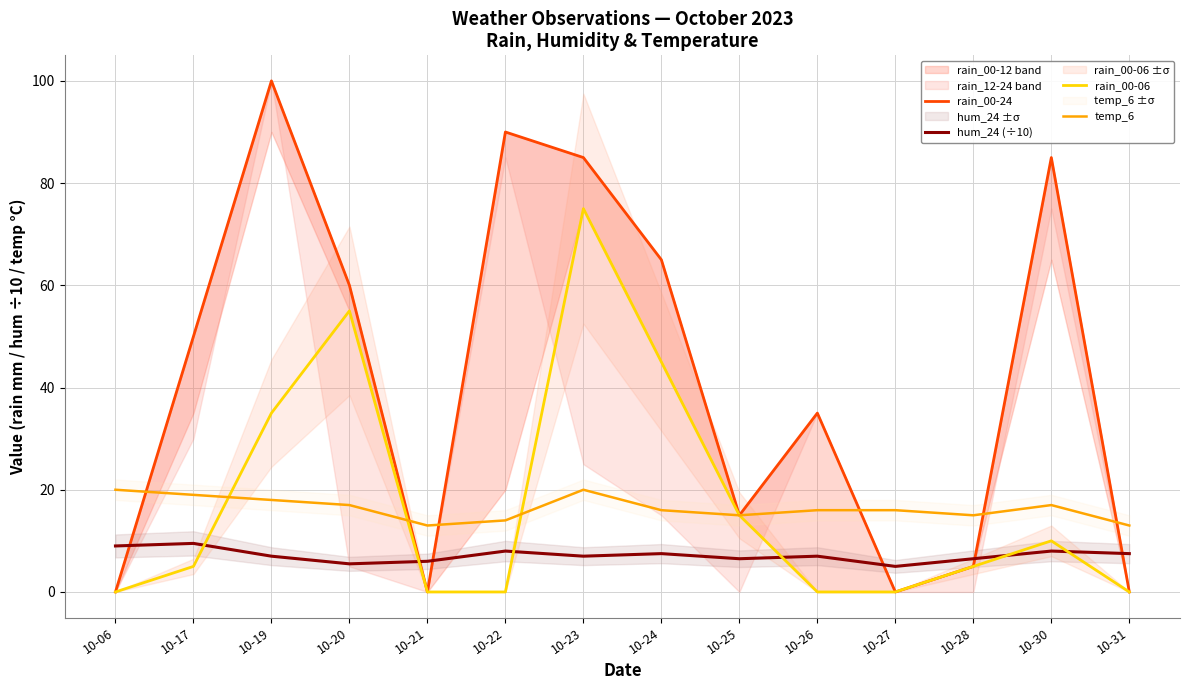

Reading left to right, transcribe all the data shown in this chart.

rain_00-24: 0.0	50.0	100.0	60.0	0.0	90.0	85.0	65.0	15.0	35.0	0.0	5.0	85.0	0.0
hum_24 (÷10): 9.0	9.5	7.0	5.5	6.0	8.0	7.0	7.5	6.5	7.0	5.0	6.5	8.0	7.5
rain_00-06: 0.0	5.0	35.0	55.0	0.0	0.0	75.0	45.0	15.0	0.0	0.0	5.0	10.0	0.0
temp_6: 20.0	19.0	18.0	17.0	13.0	14.0	20.0	16.0	15.0	16.0	16.0	15.0	17.0	13.0